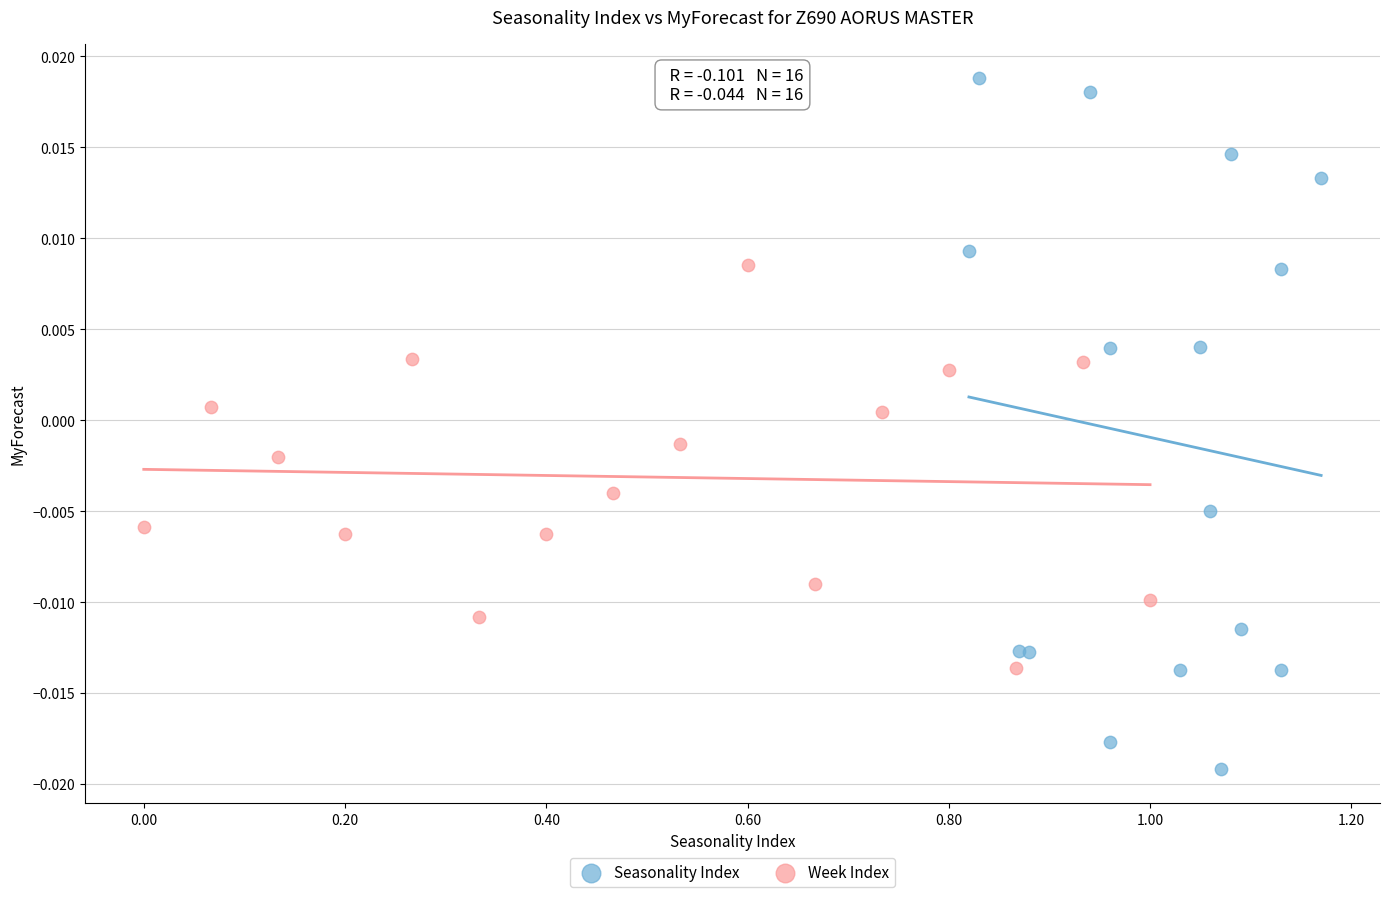

Which series contains the highest Y value?

Seasonality Index